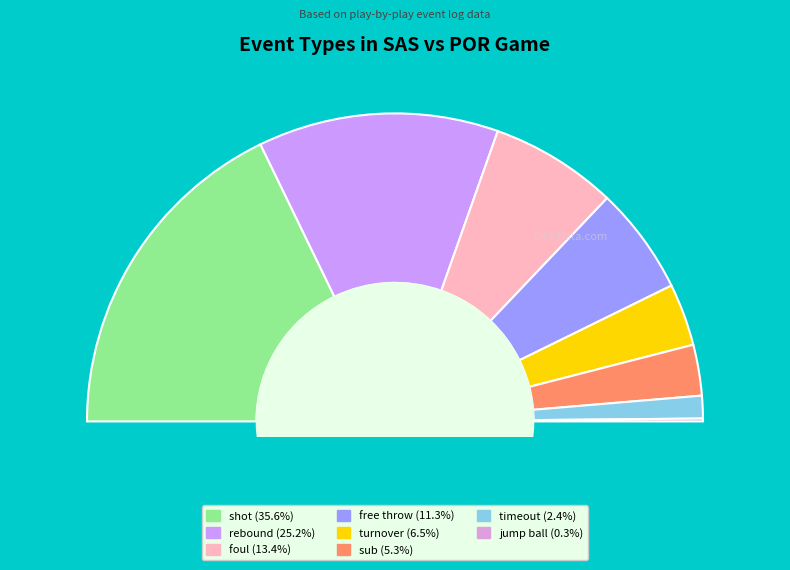

Which slice is the largest?

shot